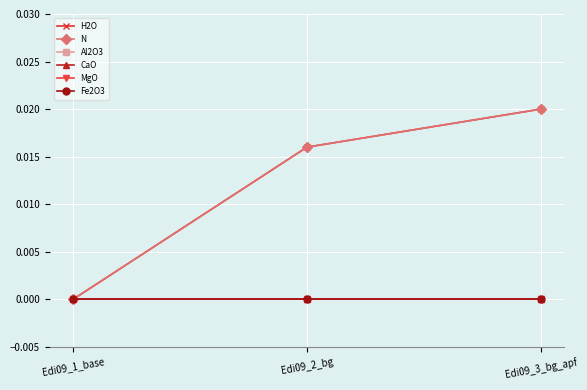

Is this an area chart (filled region under the line)?

No